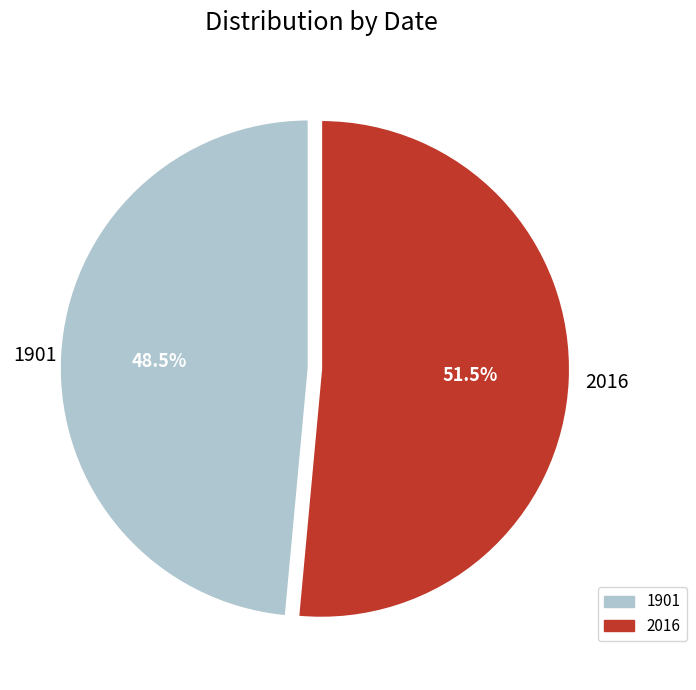

To the nearest percent, what is the difference between the largest and smallest slice percentages?

3%